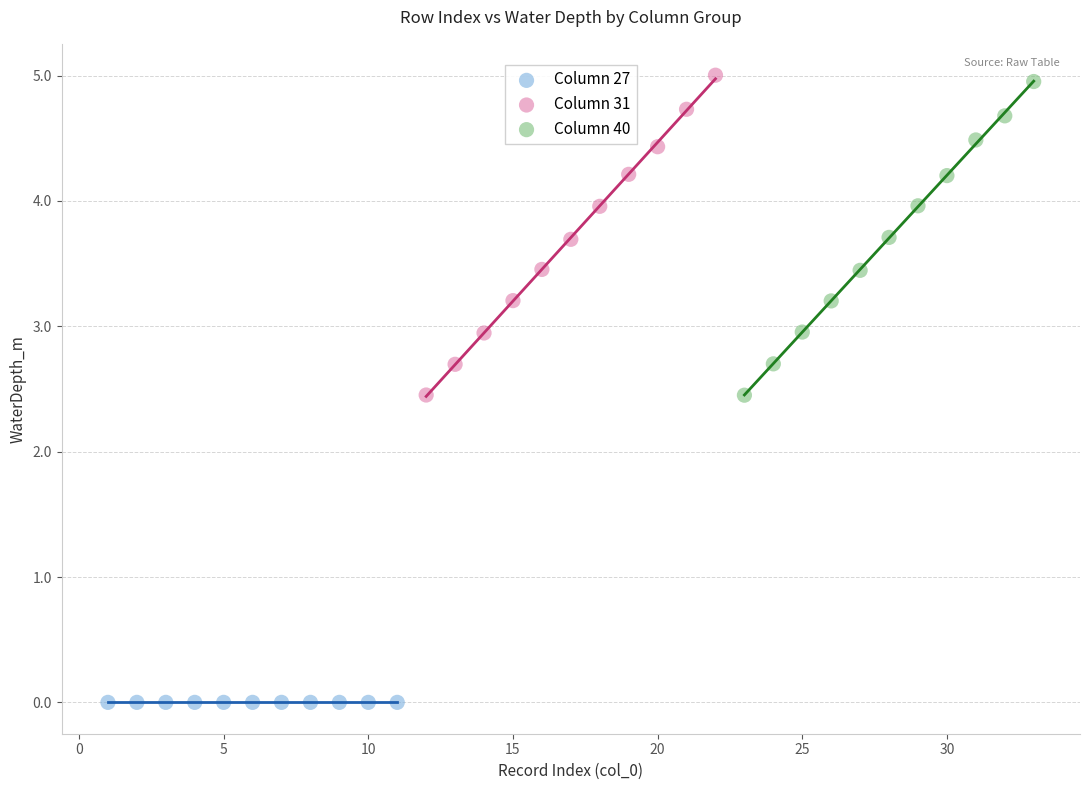

Which series contains the lowest Y value?

Column 27